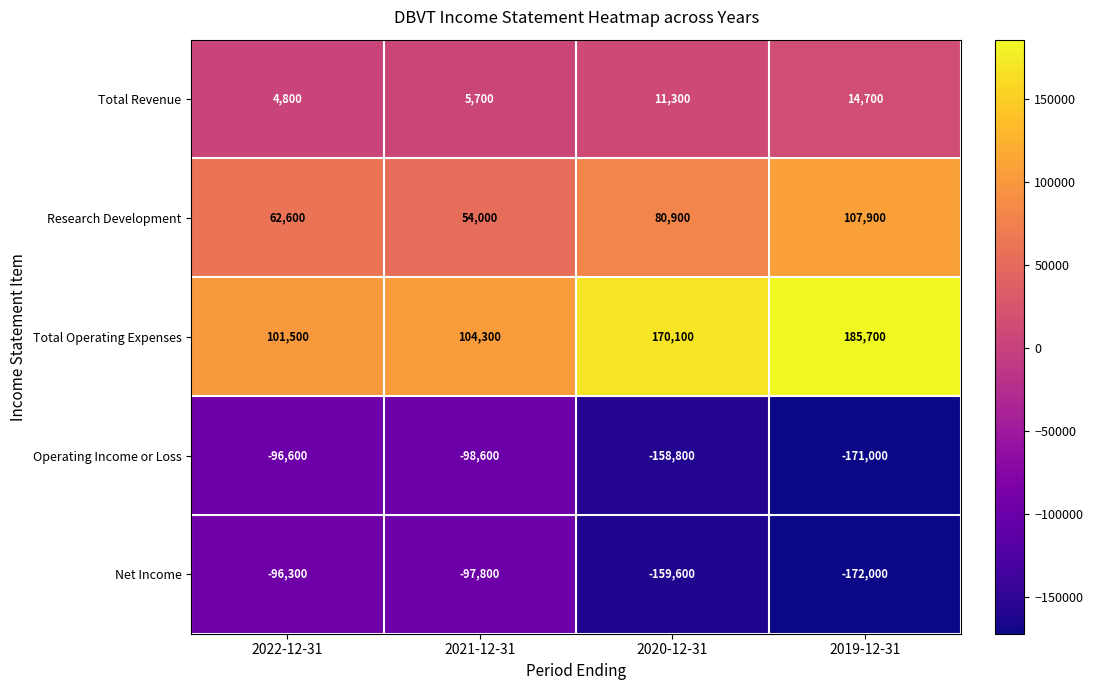

List the series in order of their peak value, highest first.

Total Operating Expenses, Research Development, Total Revenue, Net Income, Operating Income or Loss